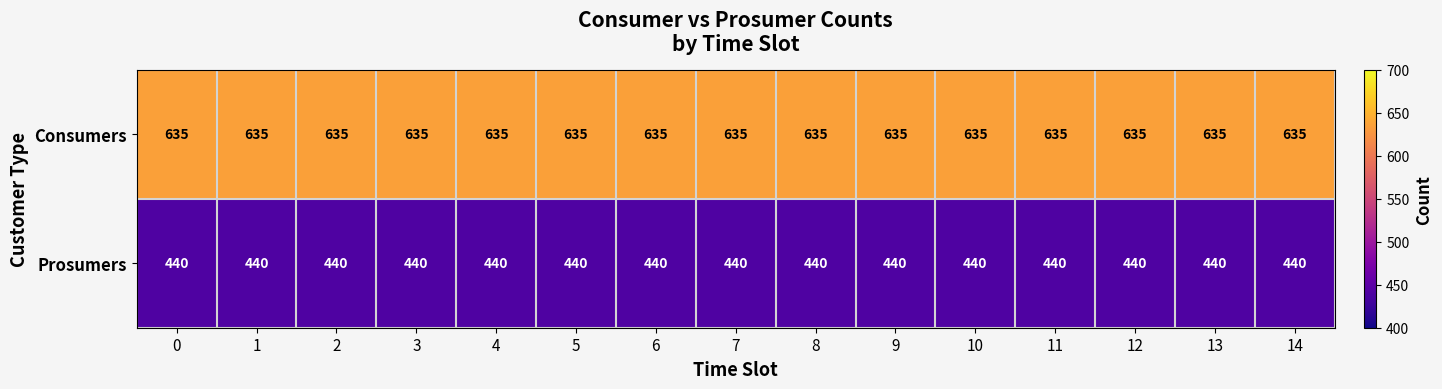

What is the difference between the highest and lowest values at 14?

195